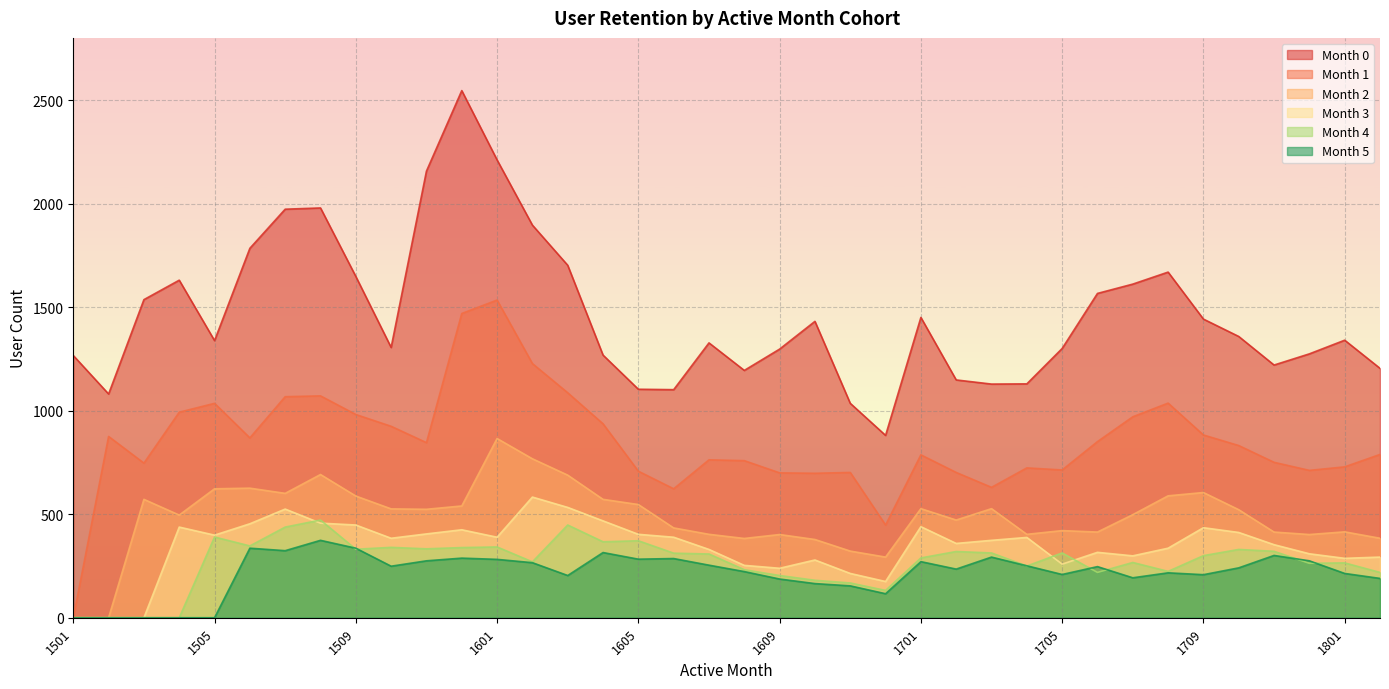

What is the sum of the Month 4 values at 1607 and 1703?

621